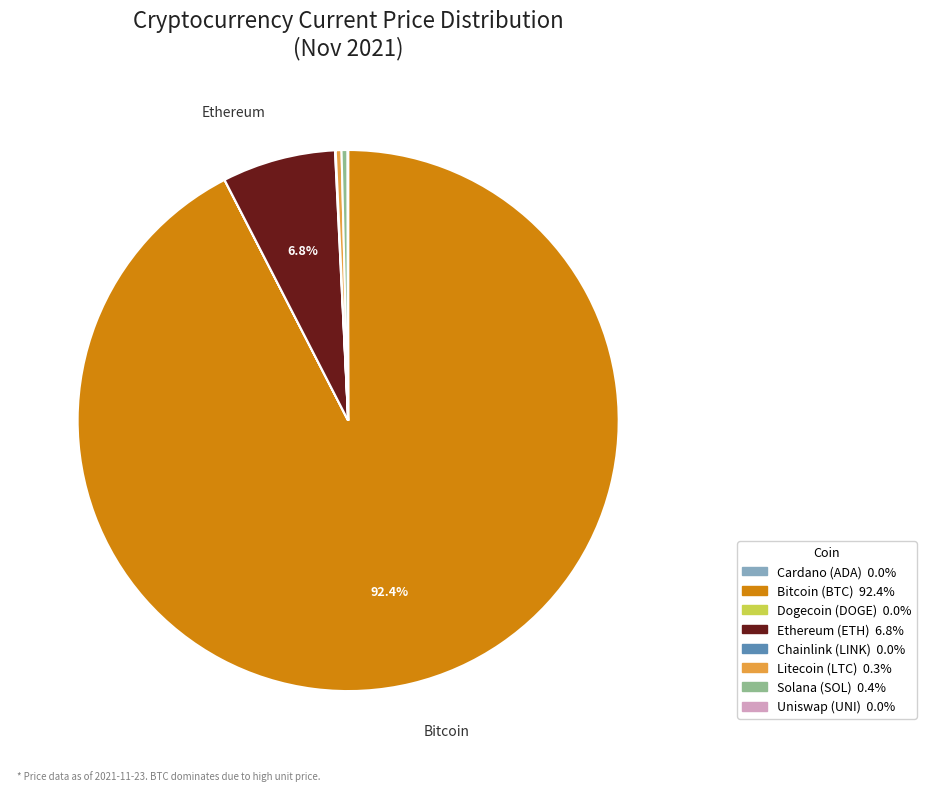

Is there any slice that represents more than half of the pie?

Yes